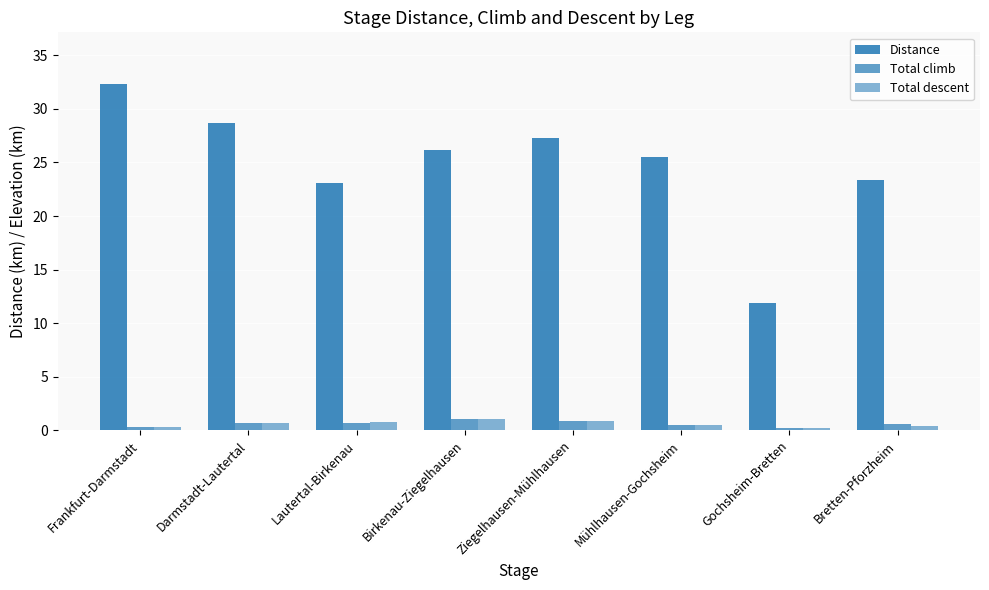

Does the chart contain stacked bars?

No